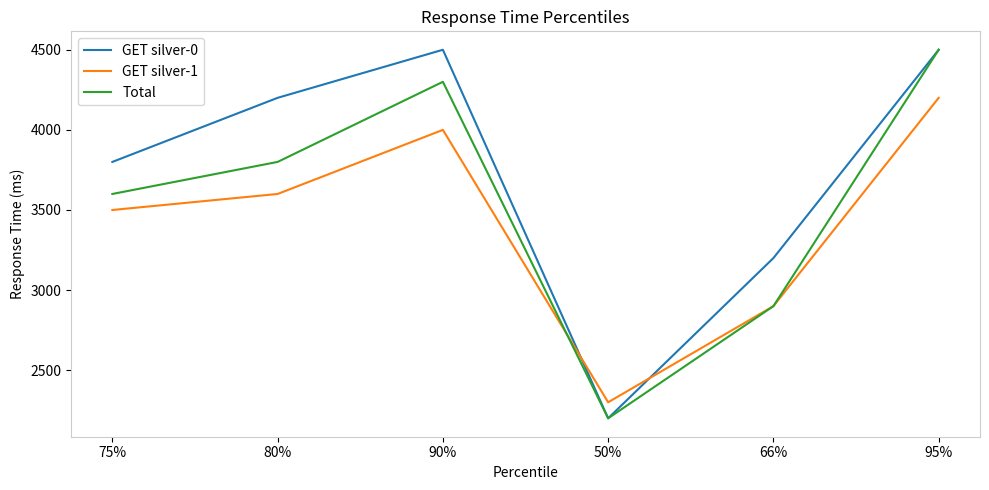

At how many categories does at least one series exceed 3587?

4